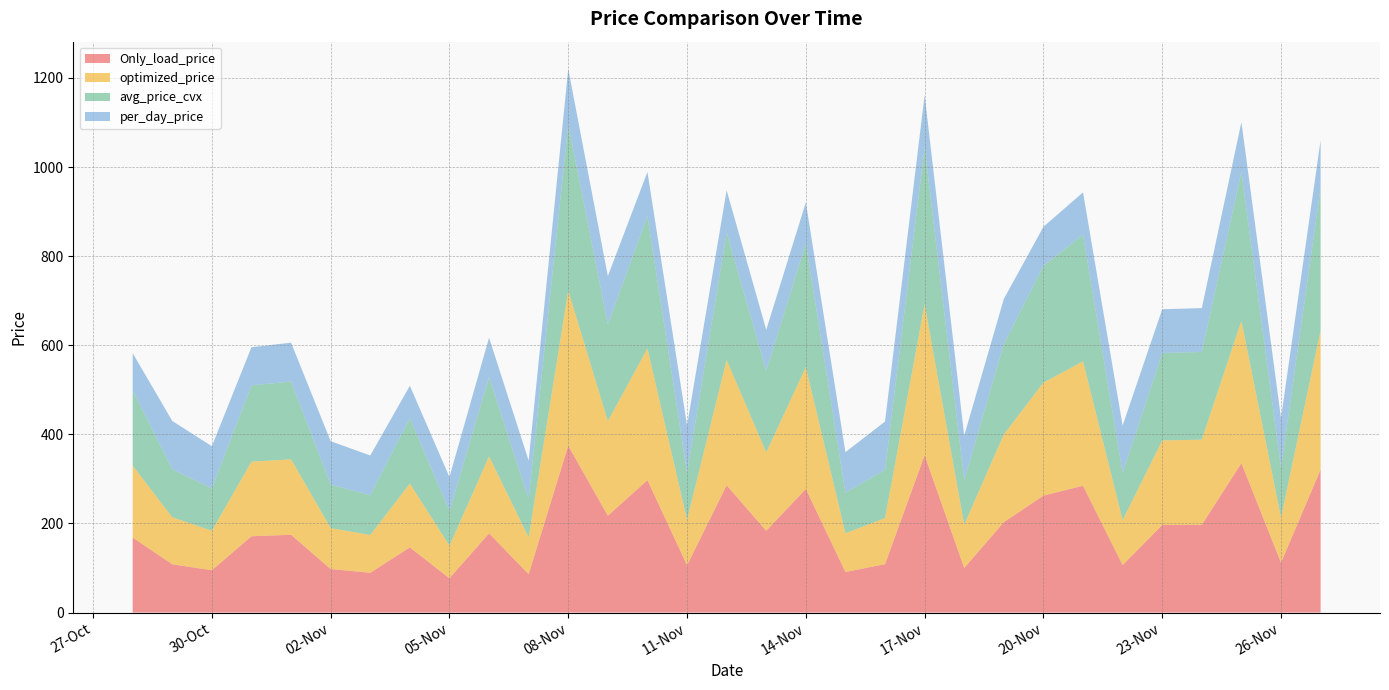

Reading left to right, transcribe all the data shown in this chart.

Only_load_price: 168.4	108.3	95.0	171.2	174.6	97.7	89.3	146.2	77.0	177.7	86.2	374.5	217.4	297.3	106.2	285.7	183.5	277.5	91.1	108.6	353.2	100.1	202.8	262.5	284.7	106.5	196.6	197.0	335.4	112.0	320.8
optimized_price: 161.4	105.6	88.6	167.5	169.3	91.9	84.7	143.3	73.1	172.8	82.3	348.3	212.4	295.6	101.9	281.5	176.0	273.5	87.0	103.4	339.2	97.3	197.2	253.6	279.2	100.7	189.8	191.2	319.4	101.4	312.6
avg_price_cvx: 168.4	107.9	94.9	171.3	174.7	97.5	89.2	146.4	77.2	177.7	86.3	372.8	216.9	297.1	105.8	285.6	183.4	277.4	91.0	108.2	351.8	99.8	202.6	262.4	284.5	106.1	196.3	196.8	334.5	111.1	320.1
per_day_price: 84.2	108.3	95.0	85.6	87.3	97.7	89.3	73.1	77.0	88.8	86.2	124.8	108.7	99.1	106.2	95.2	91.8	92.5	91.1	108.6	117.7	100.1	101.4	87.5	94.9	106.5	98.3	98.5	111.8	112.0	106.9